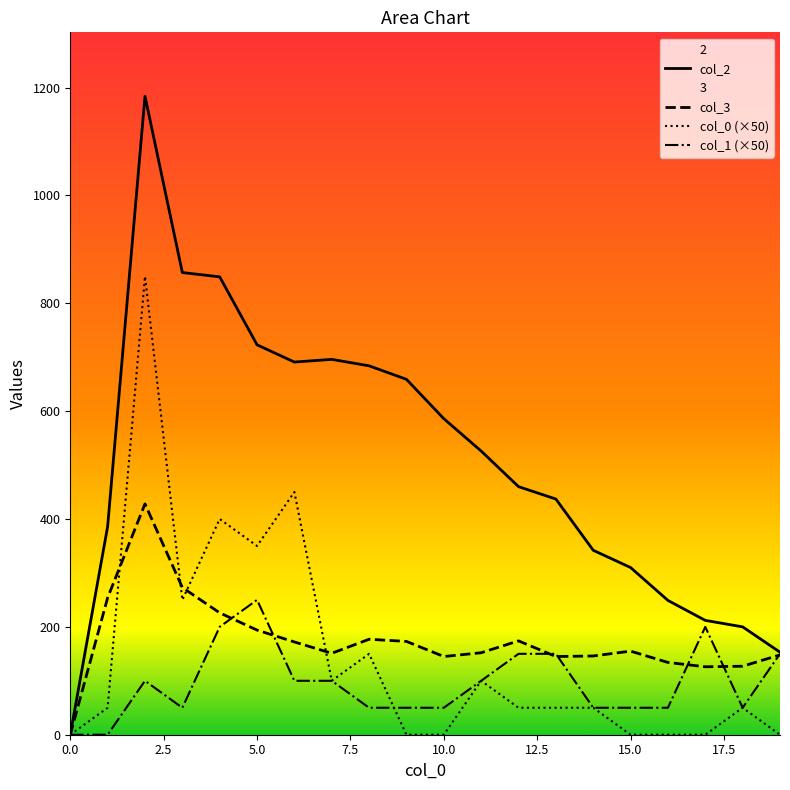

List the series in order of their peak value, highest first.

col_2, col_0 (×50), col_3, col_1 (×50)